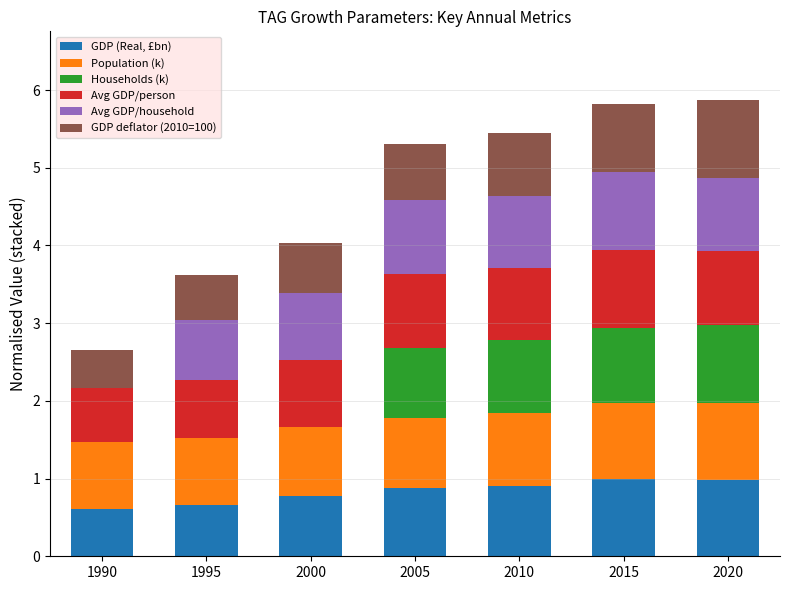

What is the average value of the GDP (Real, £bn) series?

0.8